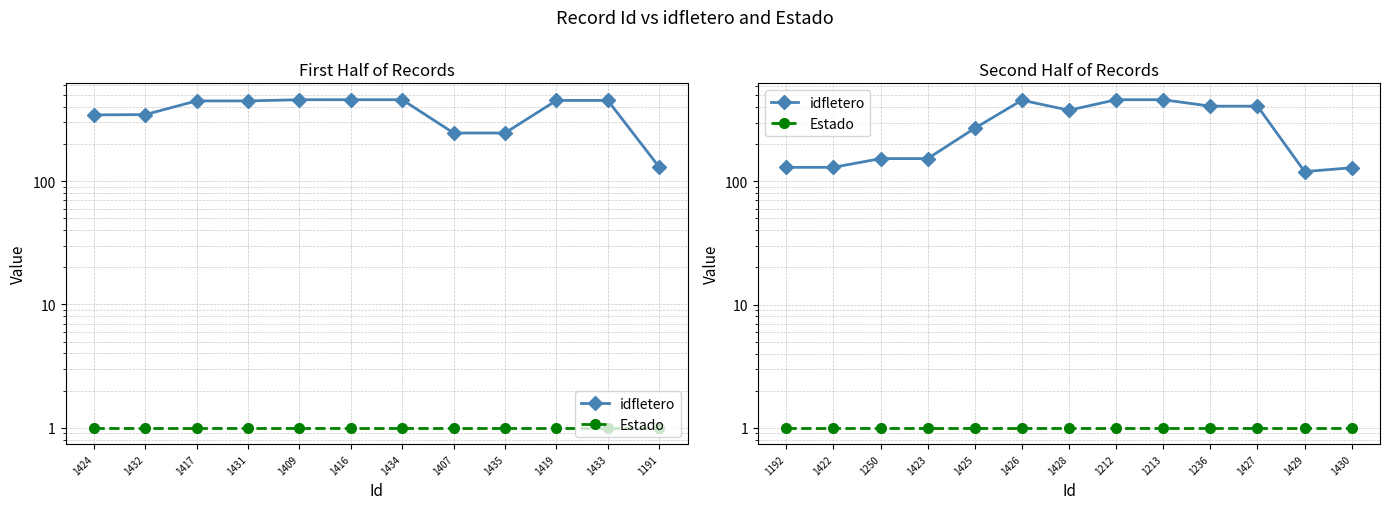

The Estado series shows 0 at 1425. True or false?

False